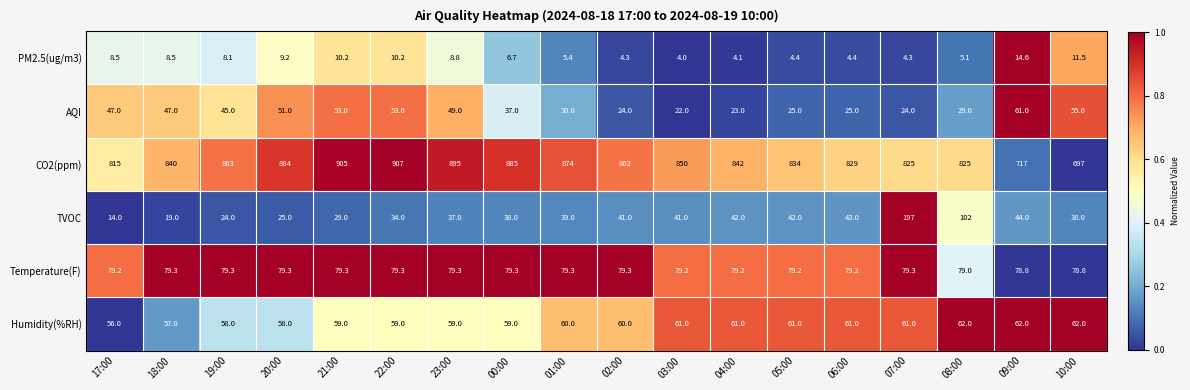

What is the greatest value displayed?

907.0